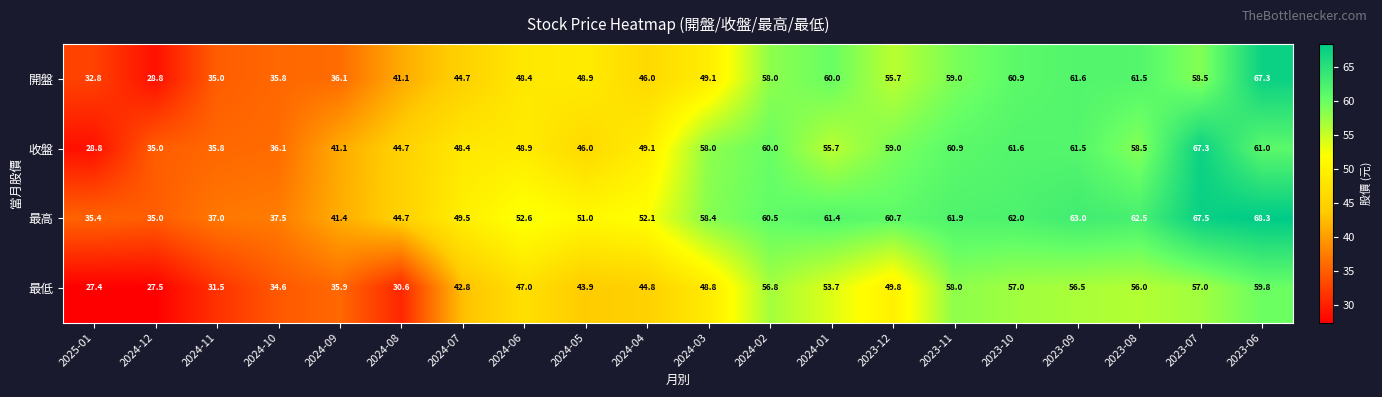

The value of 最高 at 2024-11 is 24.7. True or false?

False